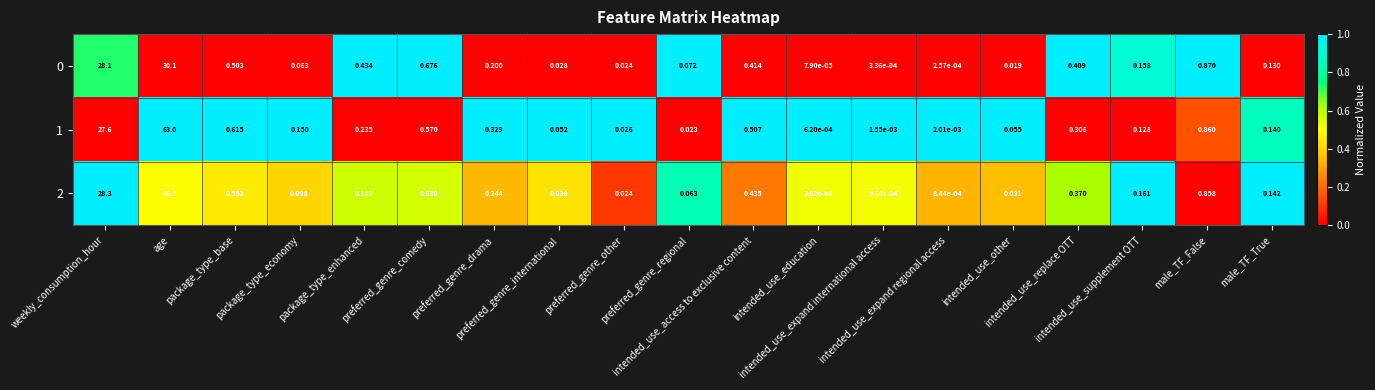

Count the number of data series in this chart.

3